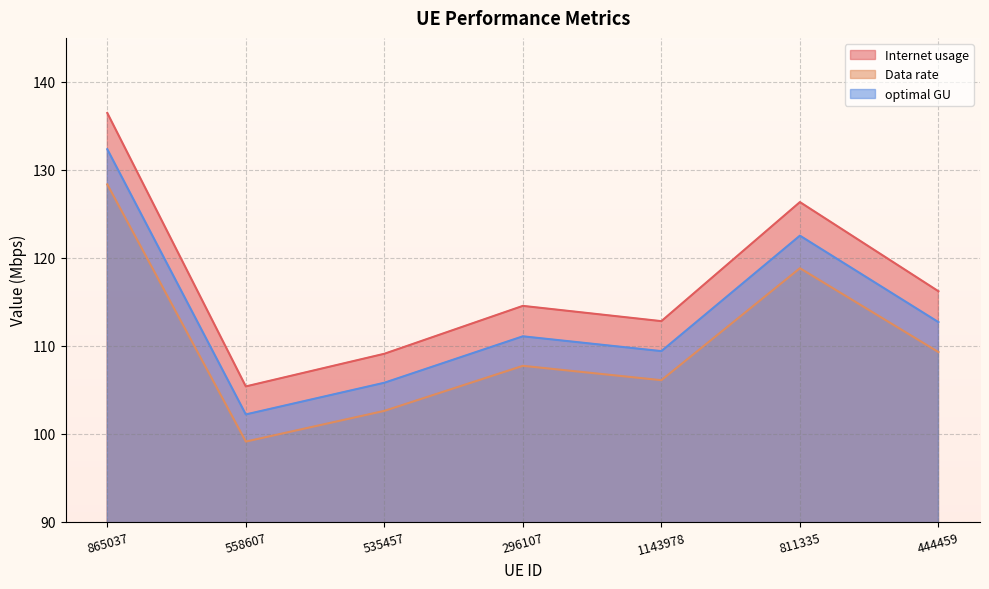

What is the minimum value for optimal GU?

102.2